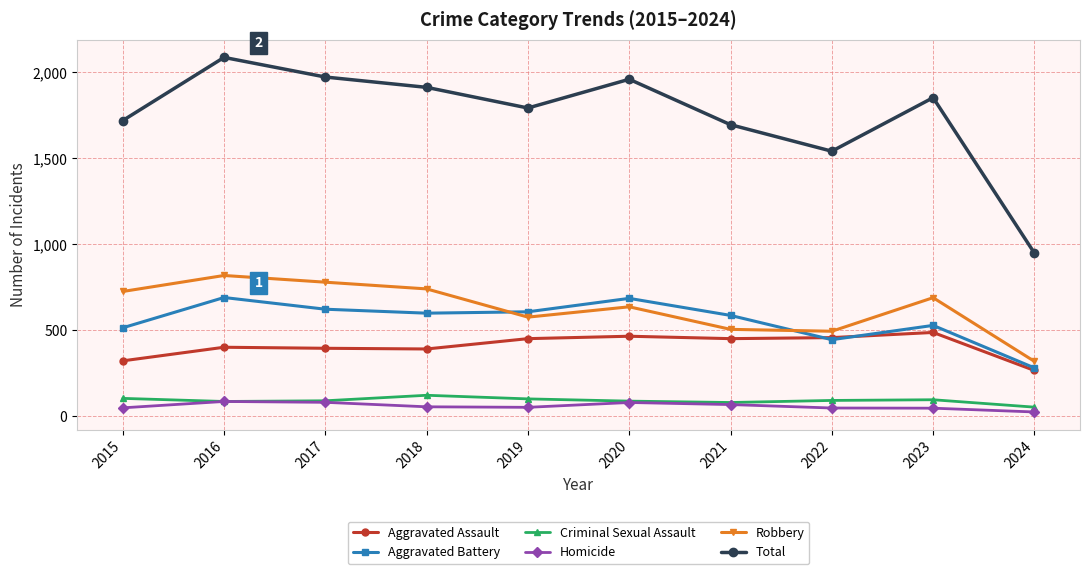

List the series in order of their peak value, lowest first.

Homicide, Criminal Sexual Assault, Aggravated Assault, Aggravated Battery, Robbery, Total